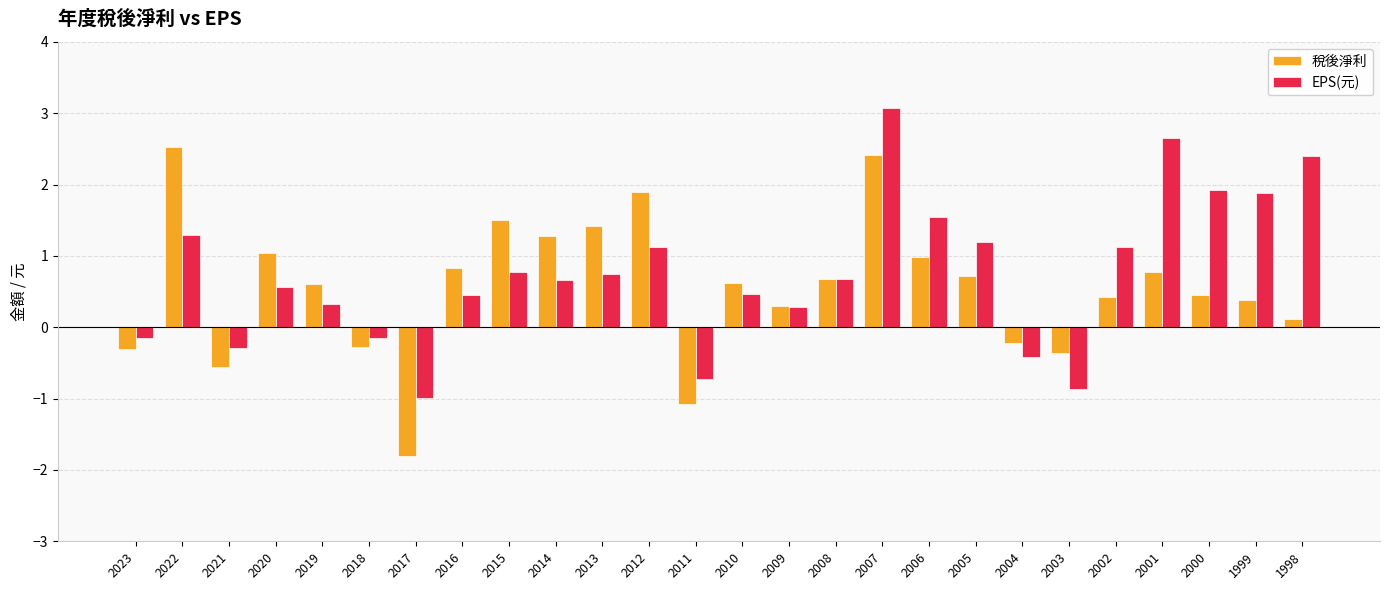

Between 2007 and 2002, which series saw the biggest shift?

稅後淨利